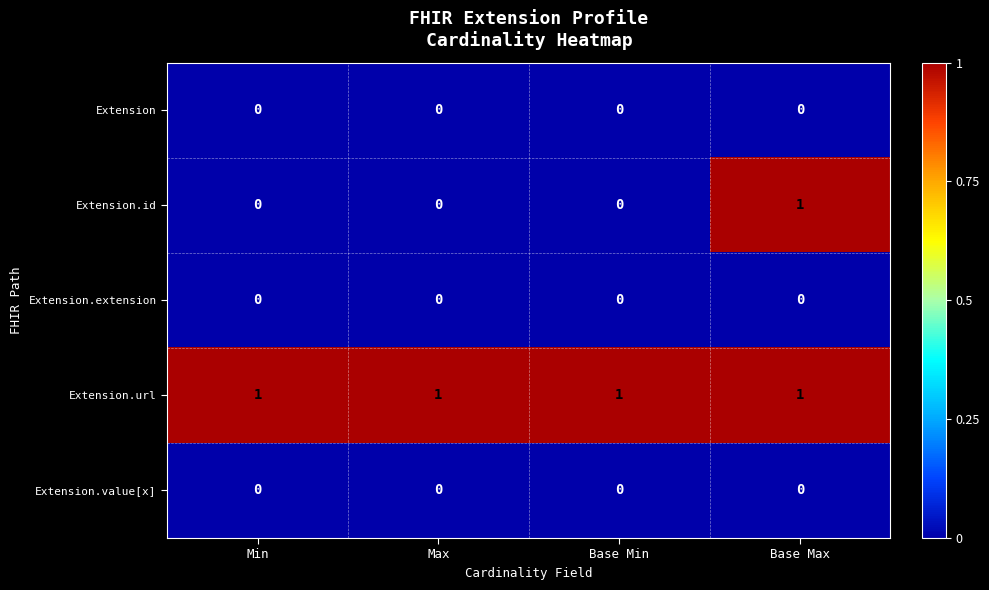

Reading right to left, extract all data points from this chart.

Extension: 0	0	0	0
Extension.id: 1	0	0	0
Extension.extension: 0	0	0	0
Extension.url: 1	1	1	1
Extension.value[x]: 0	0	0	0